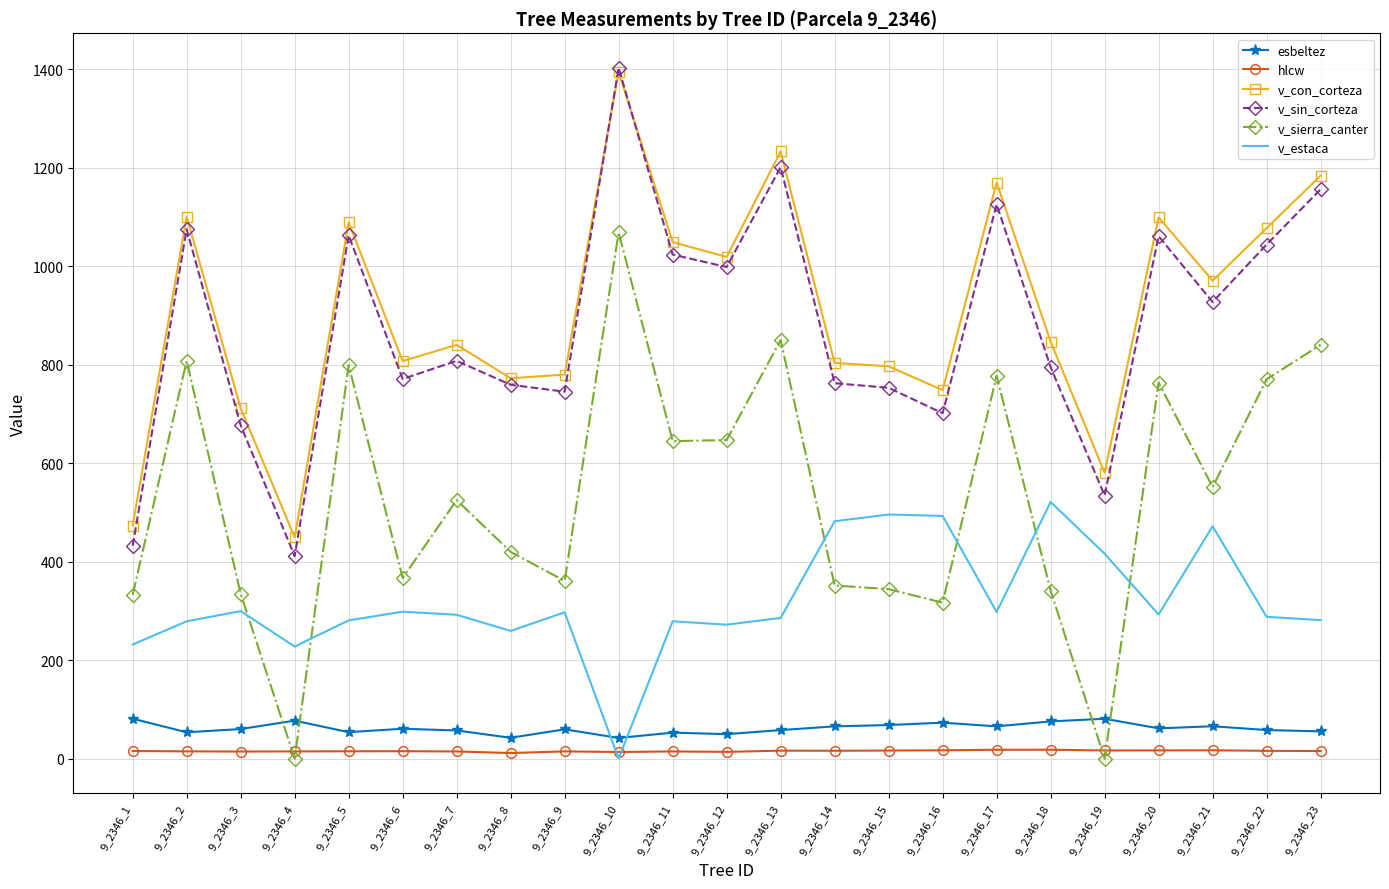

The v_sierra_canter series shows 344.1 at 9_2346_15. True or false?

True